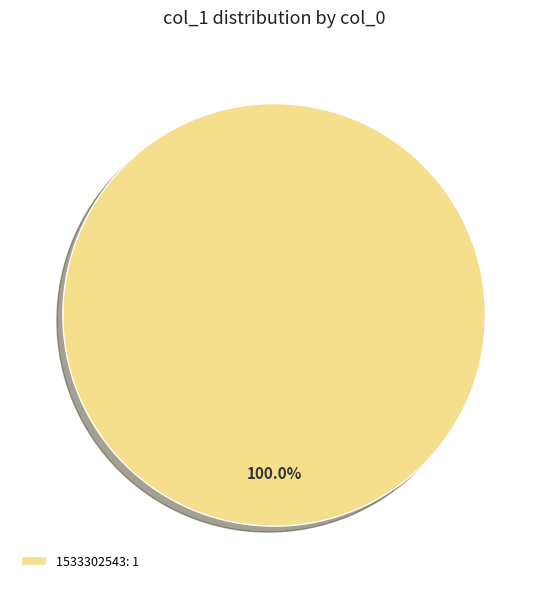

Is there a majority slice in this chart?

Yes